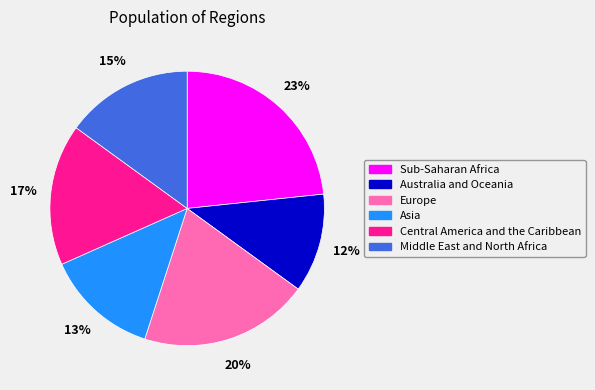

To the nearest percent, what percentage of the pie is Australia and Oceania?

12%